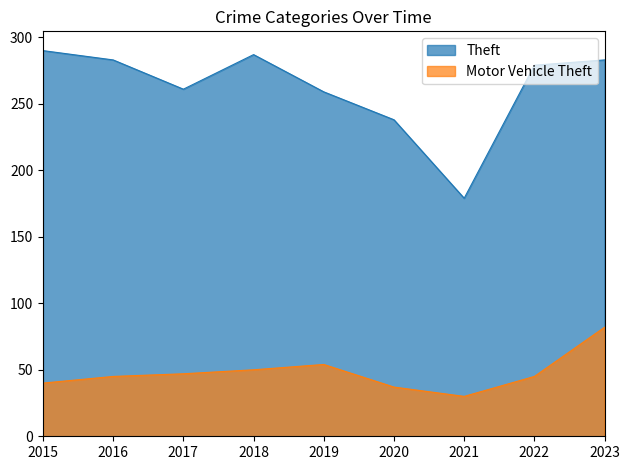

What is the total value across all series at 2019?

313